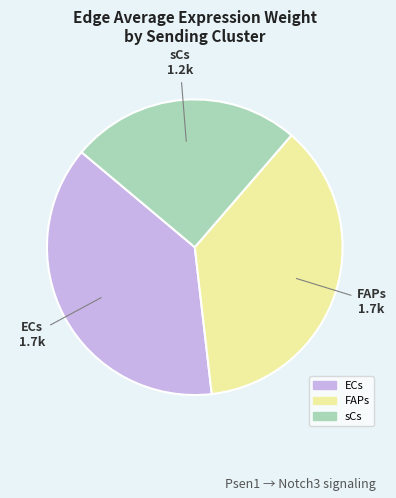

Is the sum of FAPs and ECs greater than half?

Yes